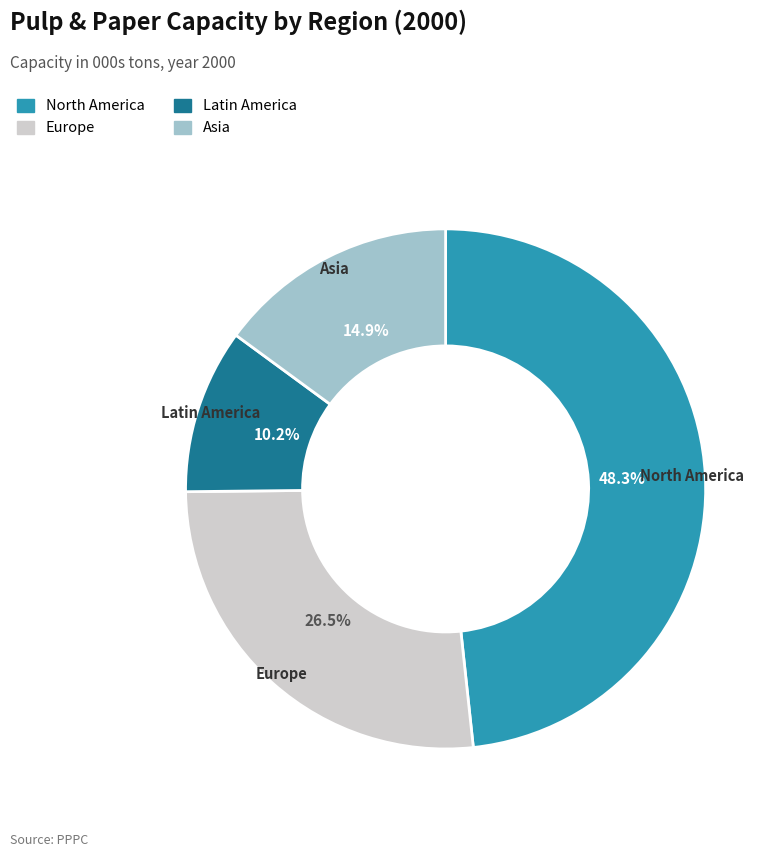

Count the number of slices in the pie.

4